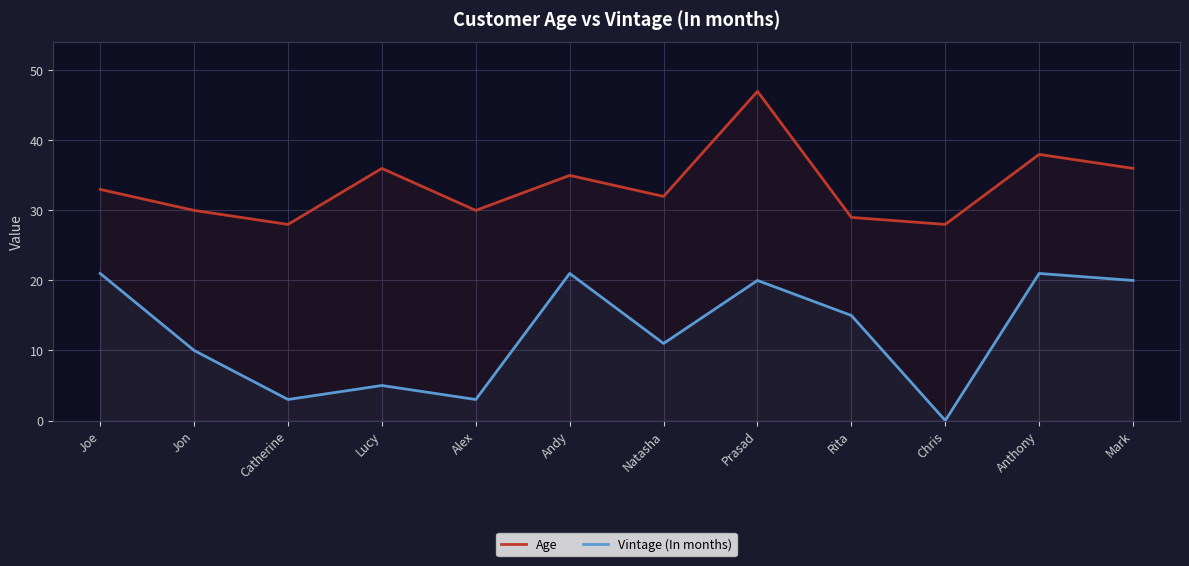

Reading left to right, extract all data points from this chart.

Age: Joe=33	Jon=30	Catherine=28	Lucy=36	Alex=30	Andy=35	Natasha=32	Prasad=47	Rita=29	Chris=28	Anthony=38	Mark=36
Vintage (In months): Joe=21	Jon=10	Catherine=3	Lucy=5	Alex=3	Andy=21	Natasha=11	Prasad=20	Rita=15	Chris=0	Anthony=21	Mark=20